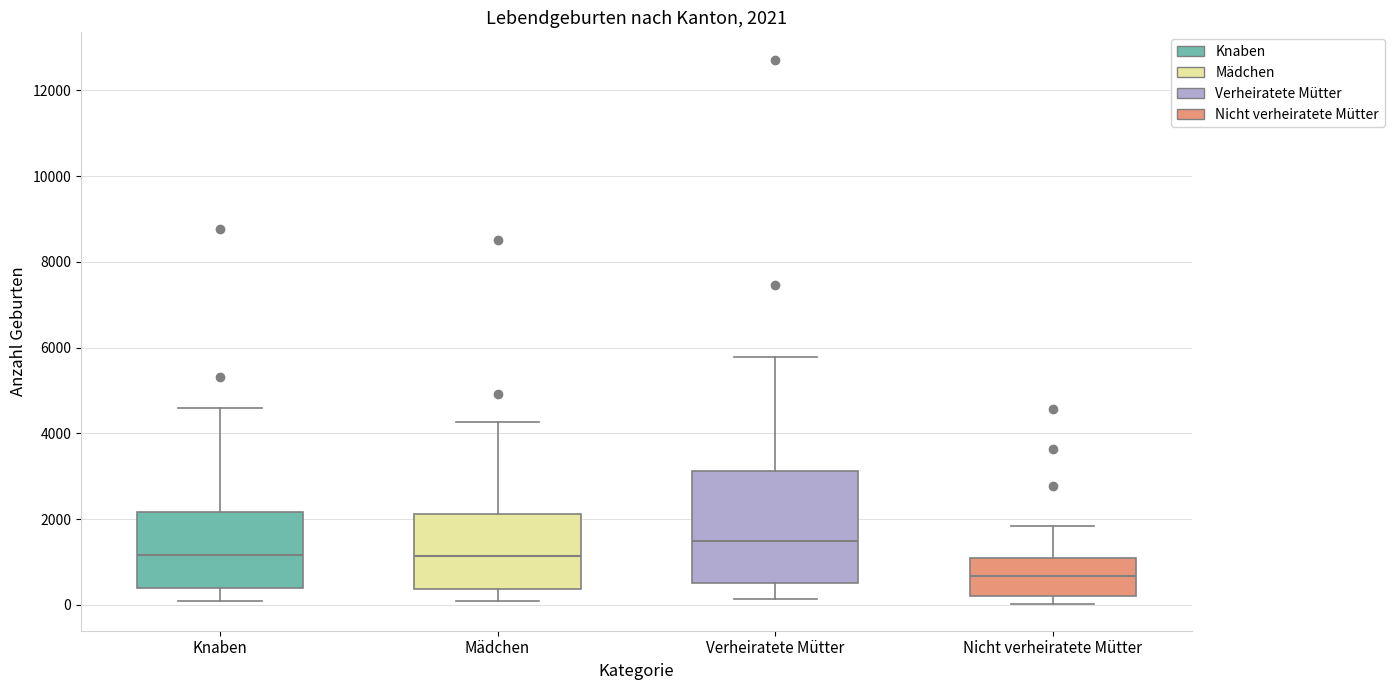

Comparing the boxes themselves (not the whiskers), which one is the tallest?

Verheiratete Mütter